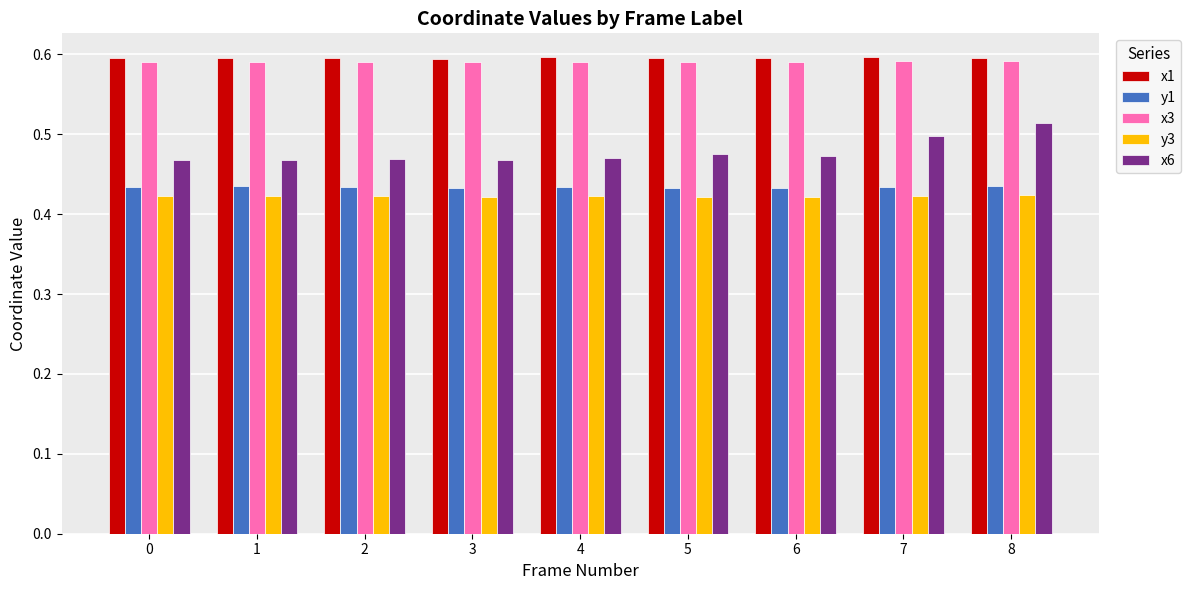

What is the total value across all series at 0?

2.5